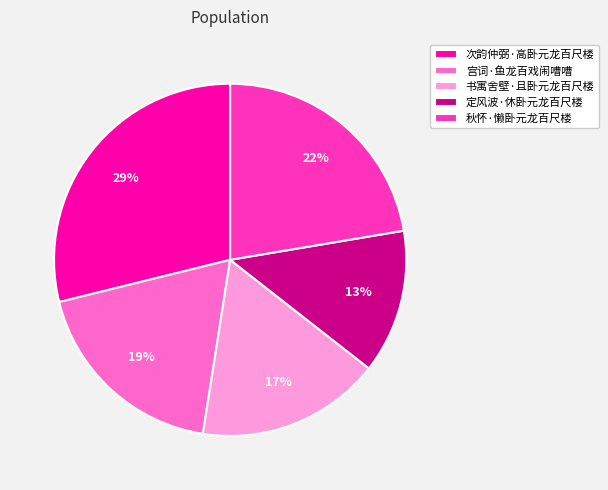

Is there a majority slice in this chart?

No